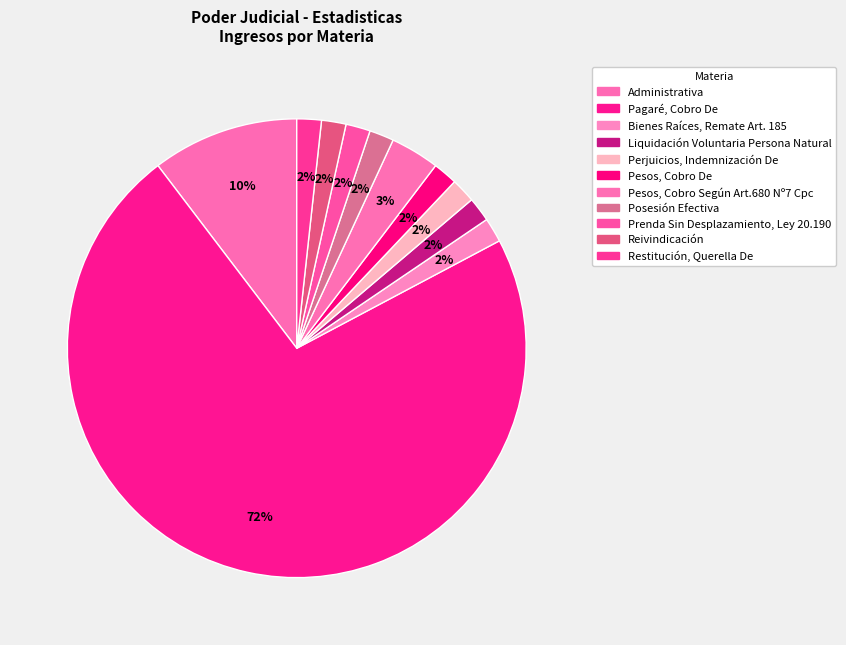

Count the number of slices in the pie.

11